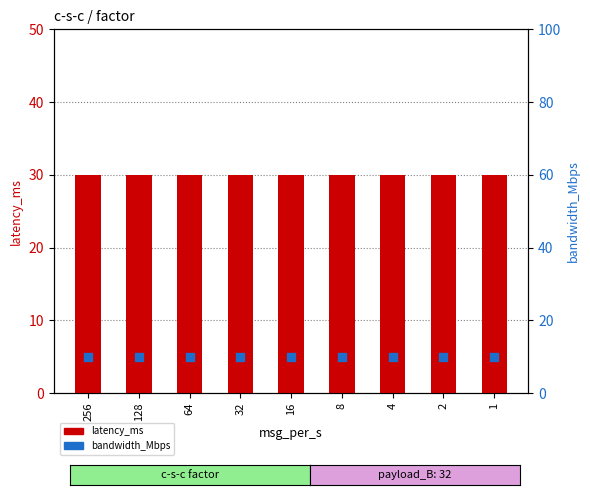

What is the total value across all series at 4?

40